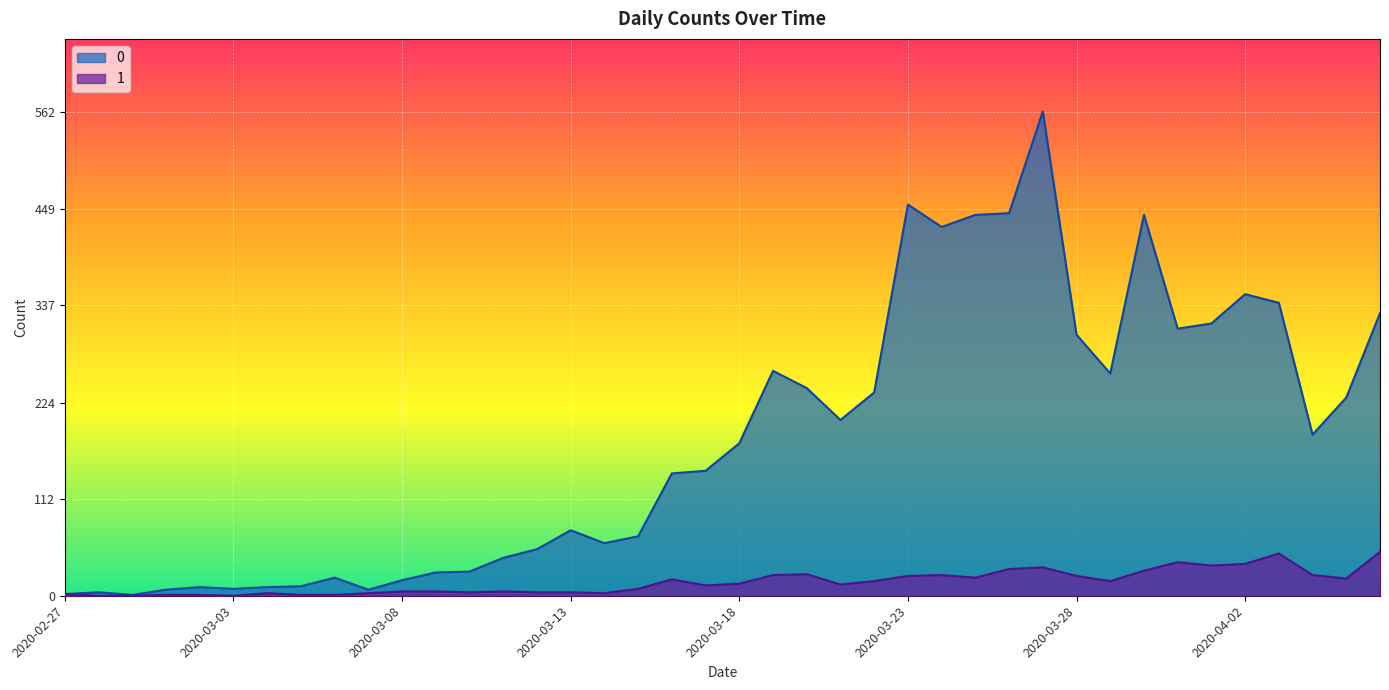

What is the greatest value displayed?

562